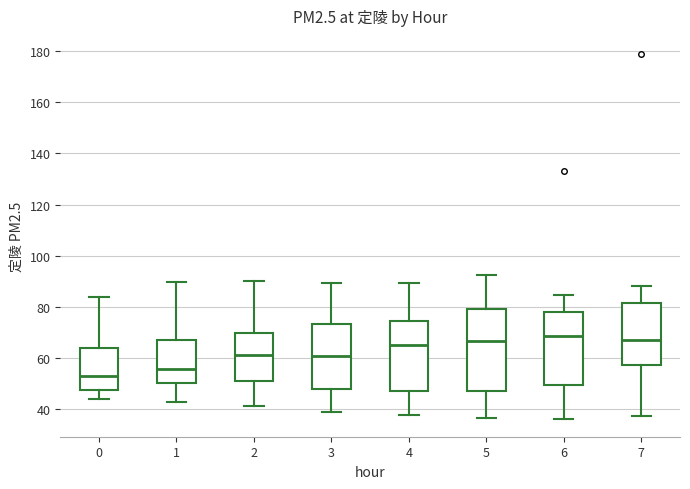

Reading left to right, transcribe this box plot: for each box, give where its median line is, the range the box spans, and where its two whiskers end, as read against the y-axis. The values are not printed on the chart, so give them approximately, as read against the axis.

0: median 54, box 48 to 64, whiskers 44 to 84
1: median 56, box 50 to 68, whiskers 42 to 90
2: median 62, box 52 to 70, whiskers 42 to 90
3: median 62, box 48 to 74, whiskers 40 to 90
4: median 64, box 48 to 74, whiskers 38 to 90
5: median 66, box 48 to 80, whiskers 36 to 92
6: median 68, box 50 to 78, whiskers 36 to 84
7: median 68, box 58 to 82, whiskers 38 to 88